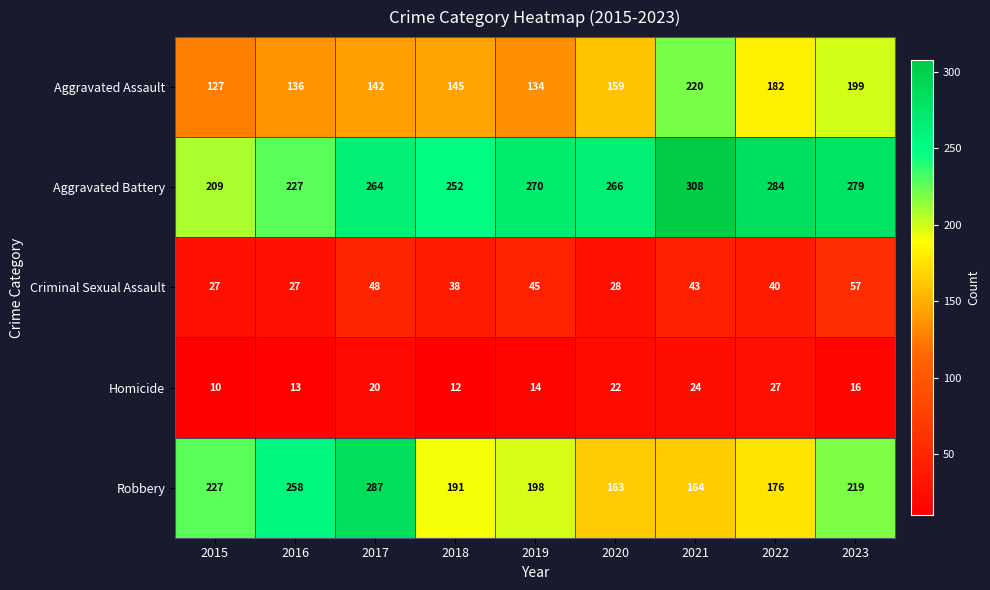

At how many categories does at least one series exceed 164?

9